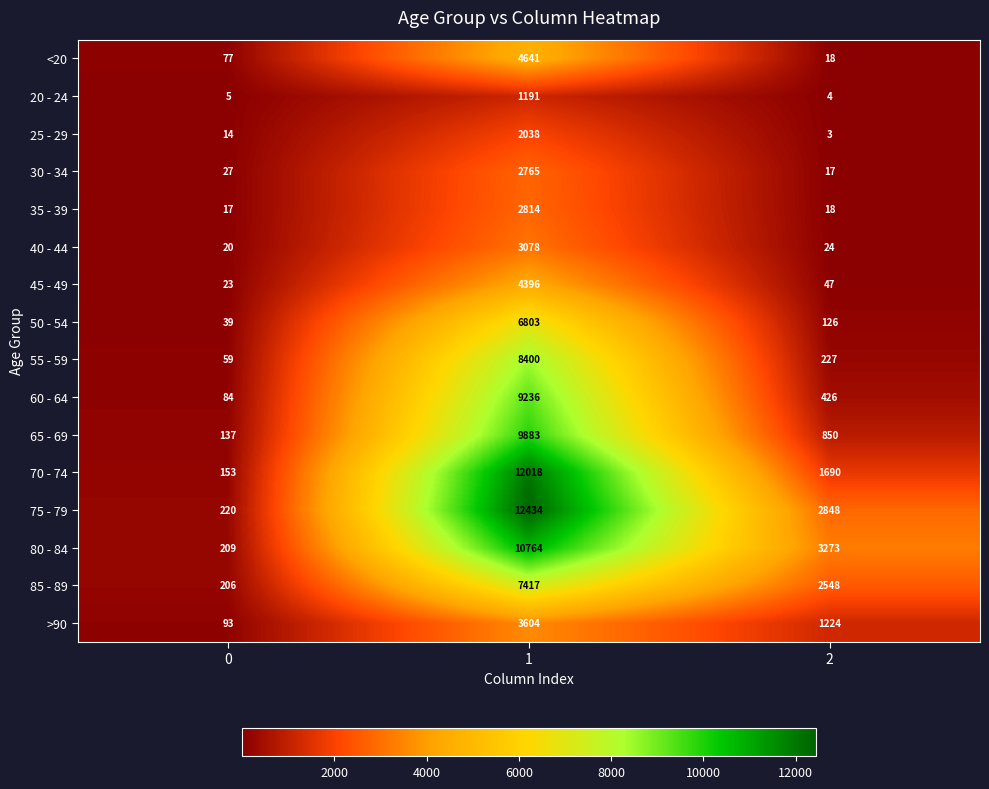

What value does the 80 - 84 series have at 0, to the nearest 50?

200